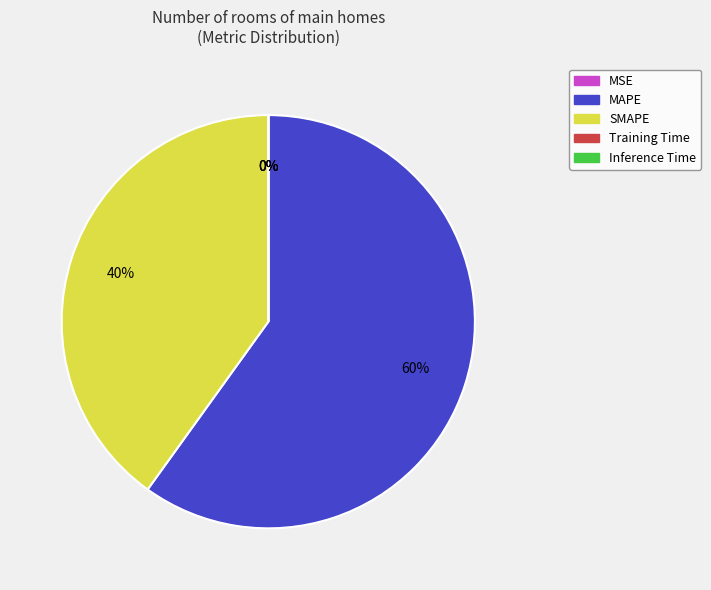

To the nearest percent, what is the difference between the largest and smallest slice percentages?

60%